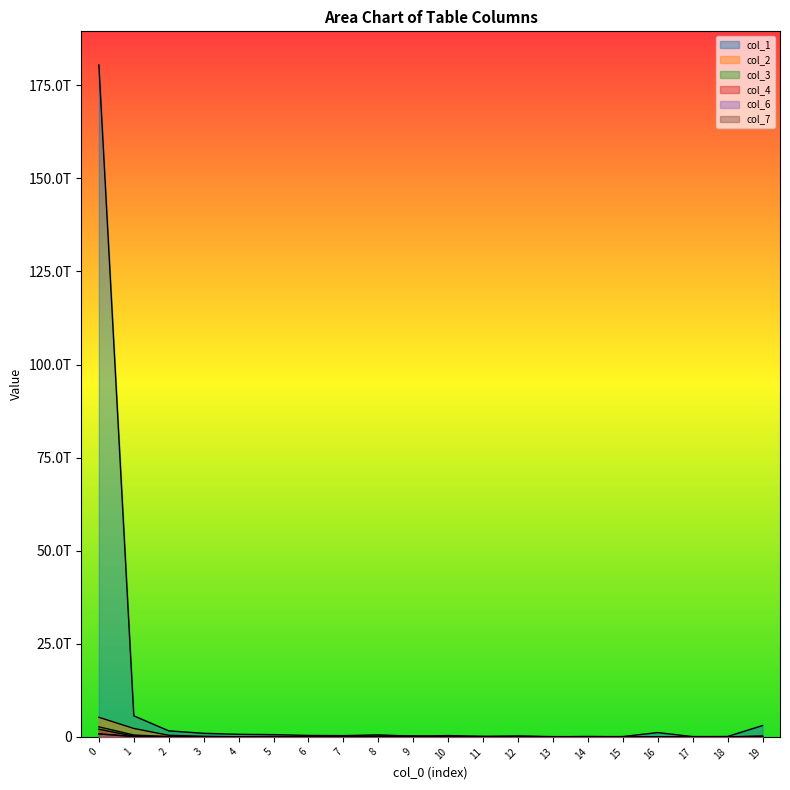

What is the value of the col_4 point at the 2nd from the left?

180216189172